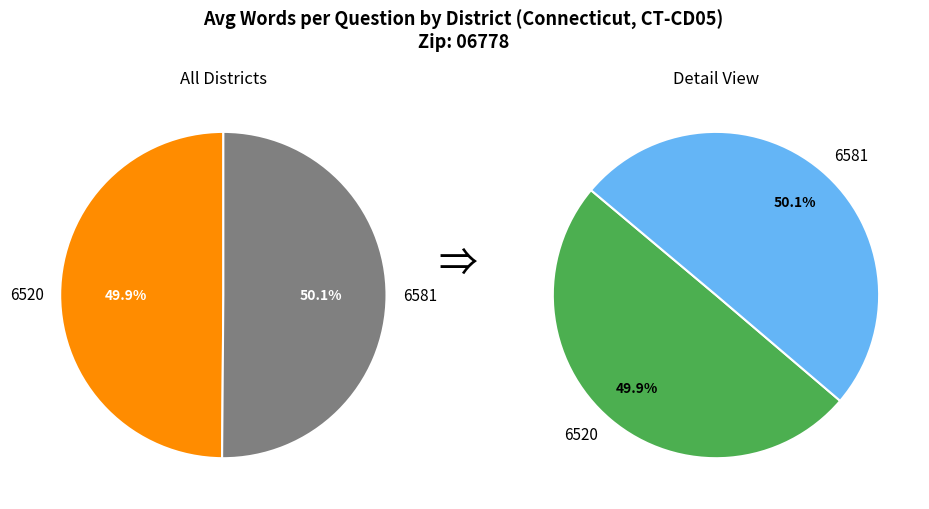

Is there any slice that represents more than half of the pie?

Yes